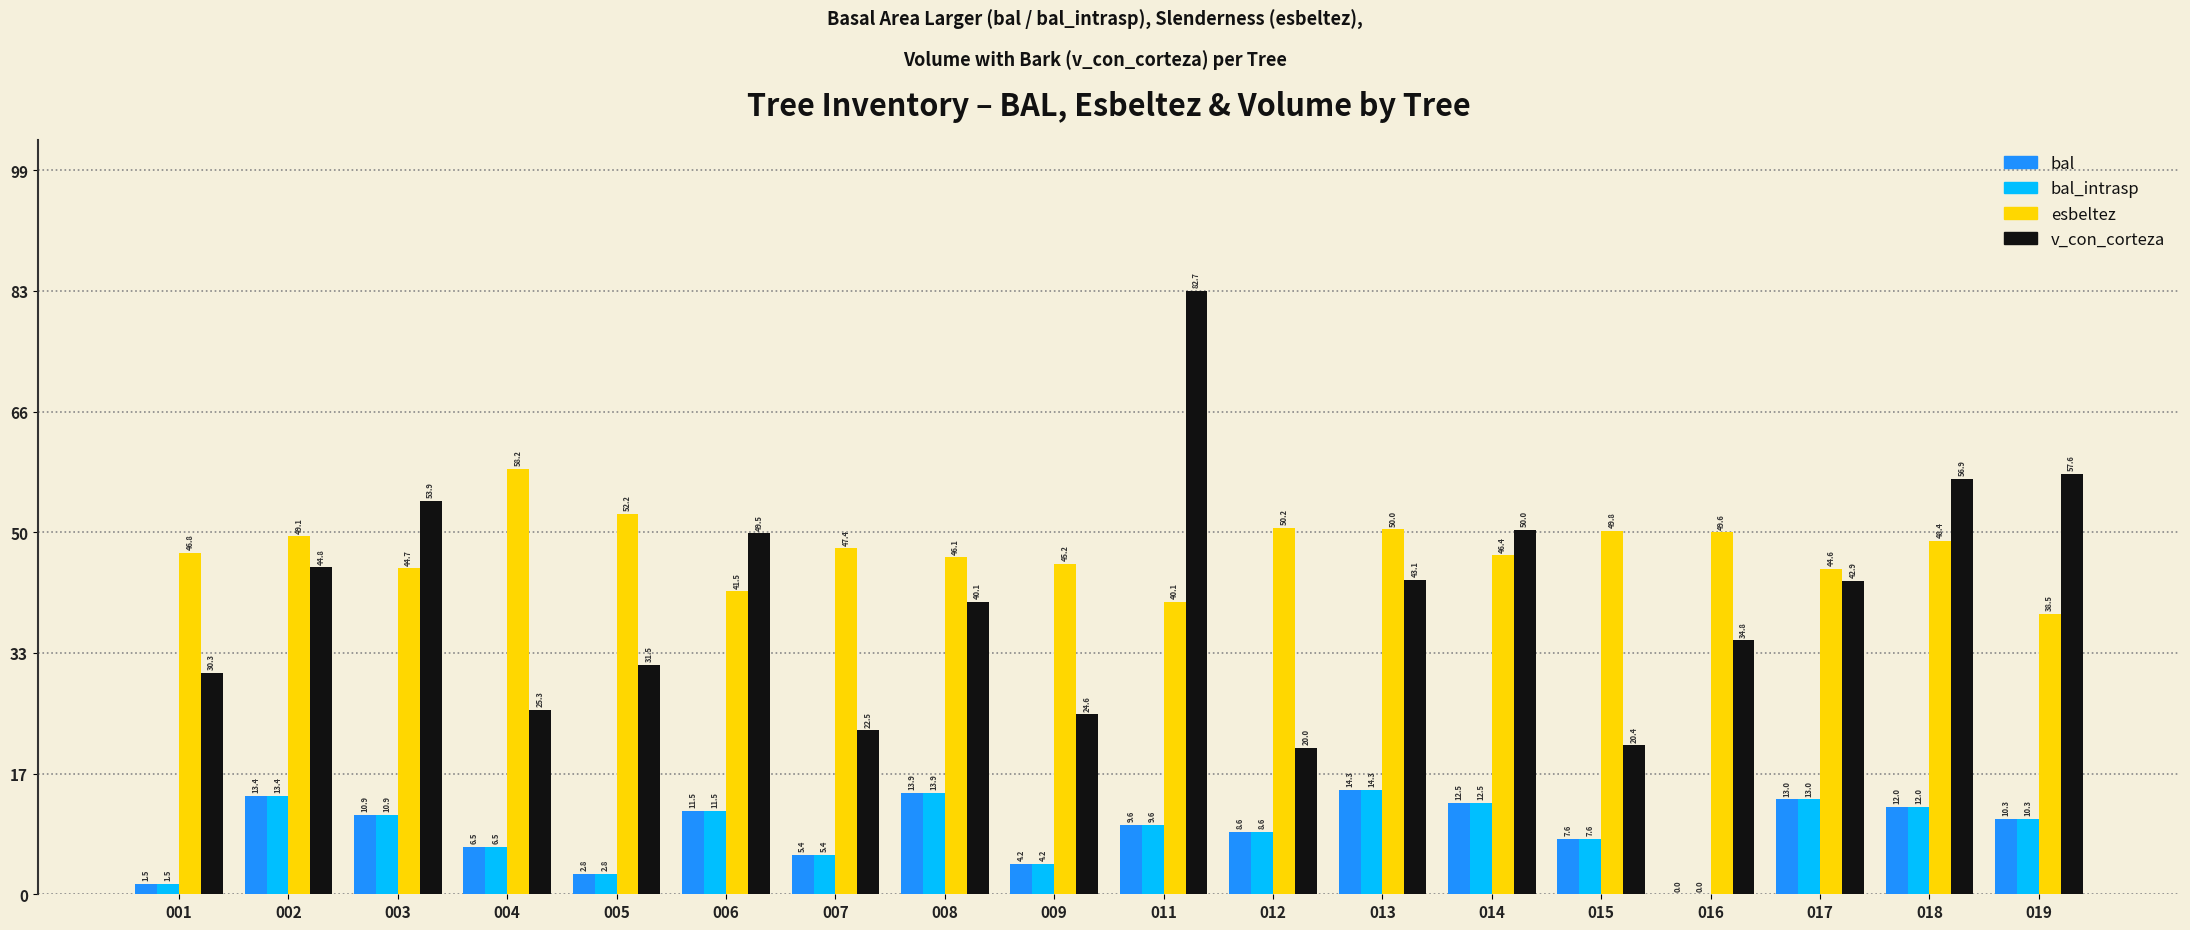

What are all the series names shown in the legend?

bal, bal_intrasp, esbeltez, v_con_corteza